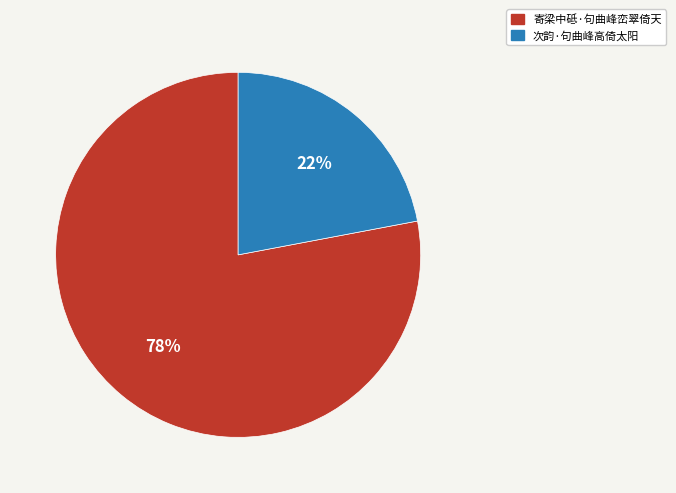

Which has a higher value, 寄梁中砥·句曲峰峦翠倚天 or 次韵·句曲峰高倚太阳?

寄梁中砥·句曲峰峦翠倚天